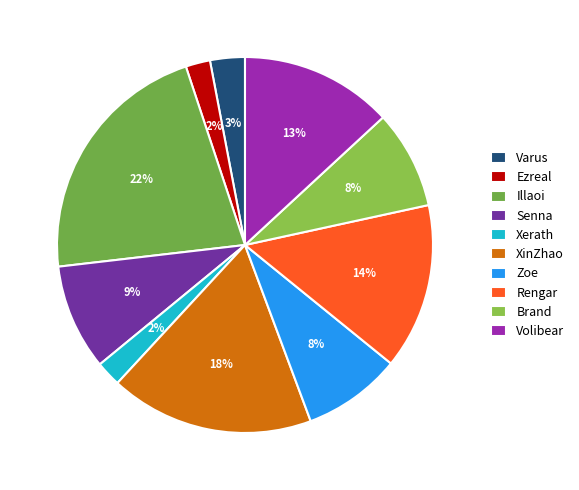

True or false: Rengar accounts for 14% of the total.

True